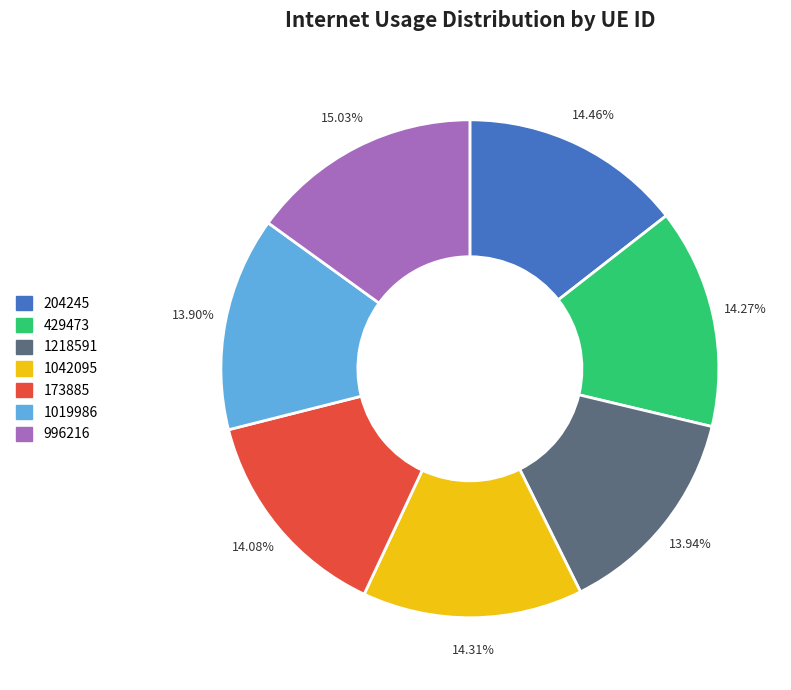

Is it true that 429473 is 25% of the pie?

False